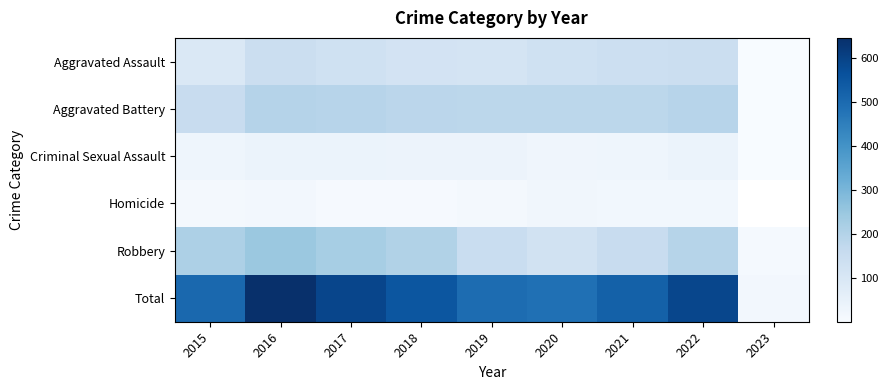

At which label is Robbery closest to 129?

2020